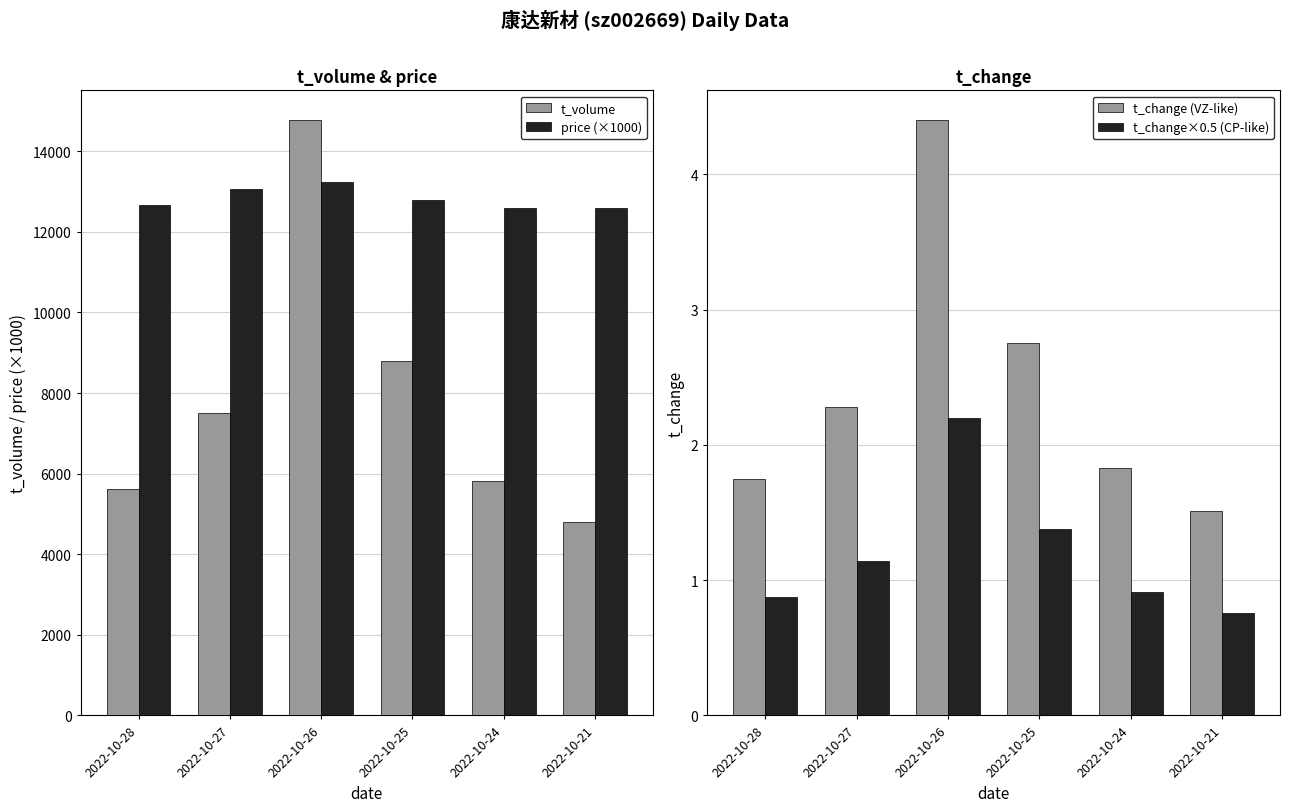

Between 2022-10-27 and 2022-10-24, which series saw the biggest shift?

t_volume